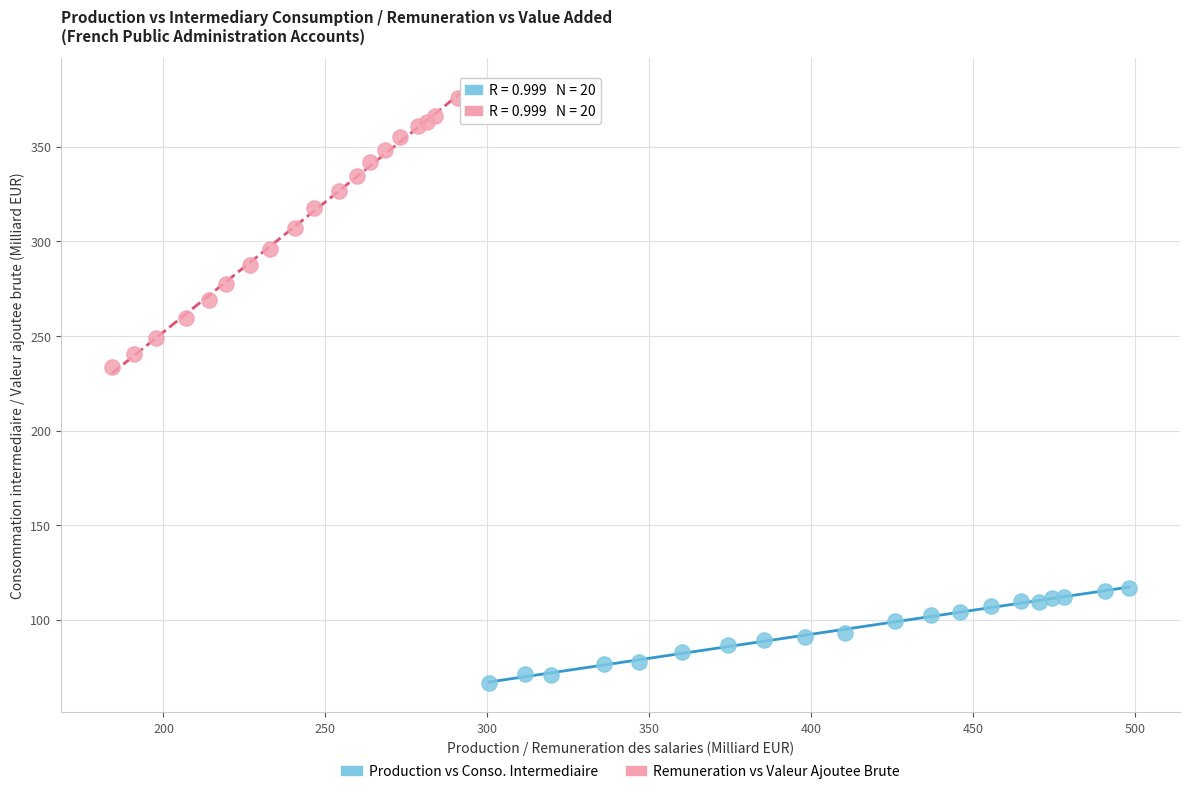

Which series has the widest spread of Y values?

Remuneration vs Valeur Ajoutee Brute